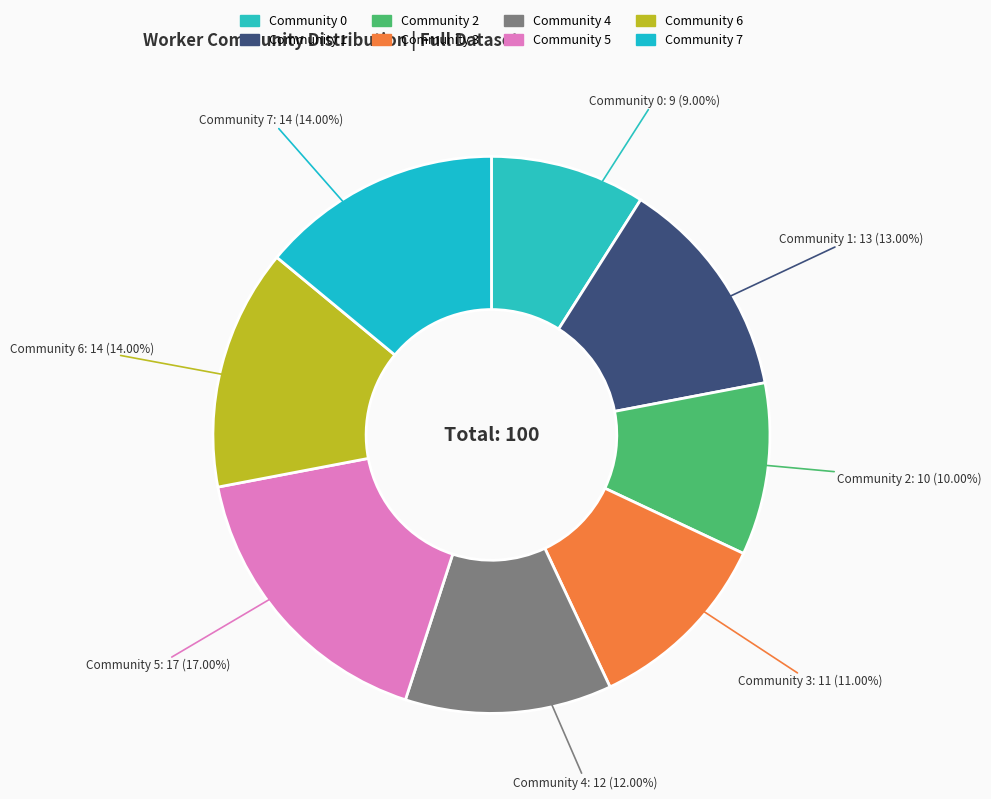

How many slices are in this pie chart?

8